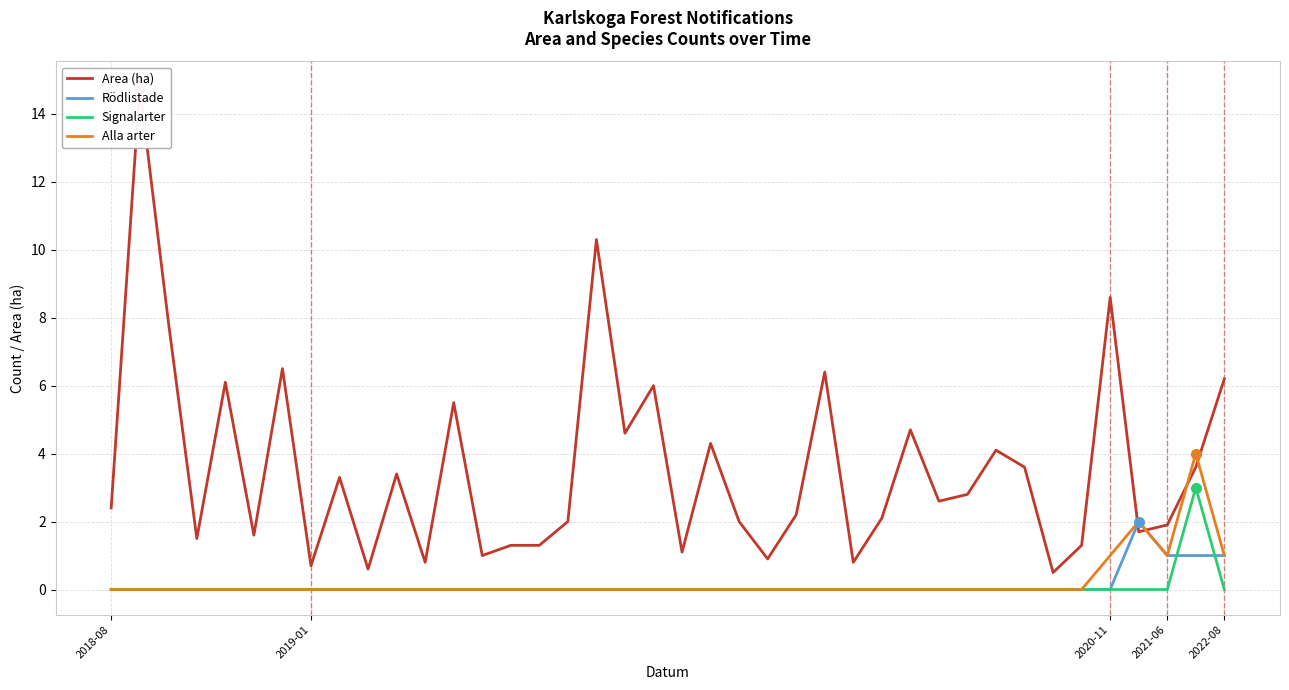

Count the number of data series in this chart.

4